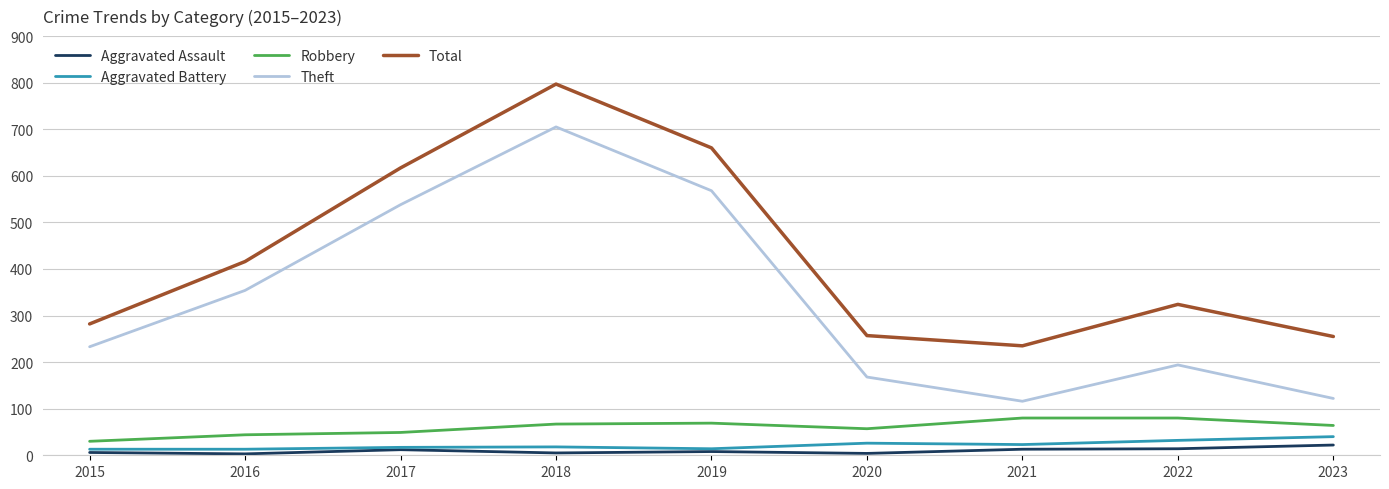

The value of Total at 2019 is 444. True or false?

False